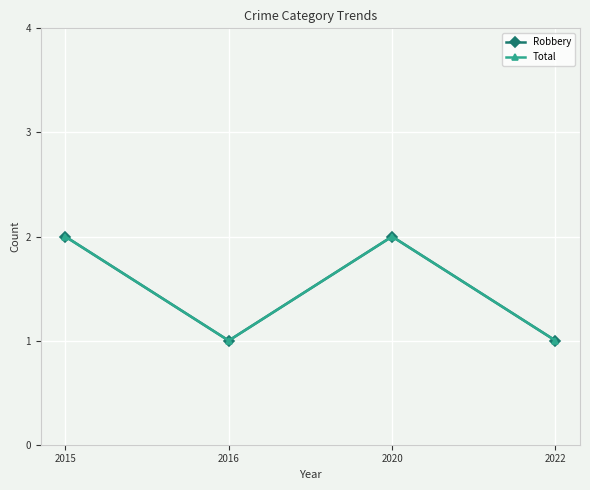

True or false: Total and Robbery intersect in this chart.

False